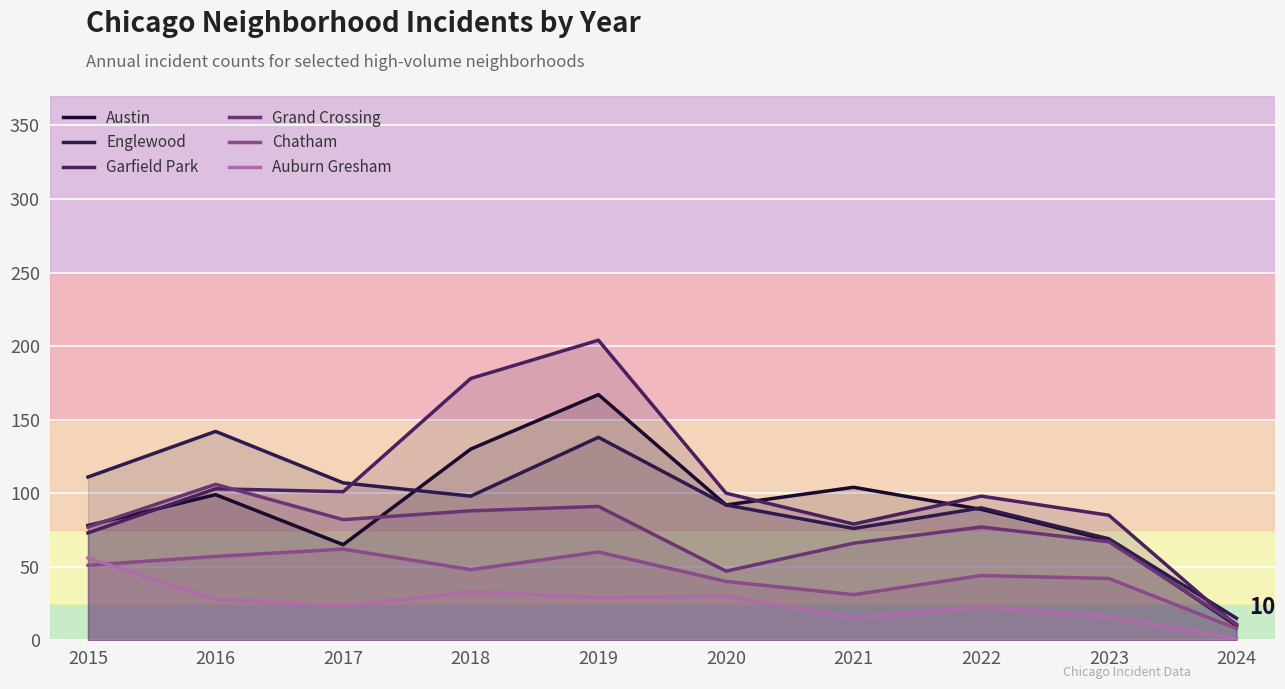

Does the chart display data point markers on the line(s)?

No